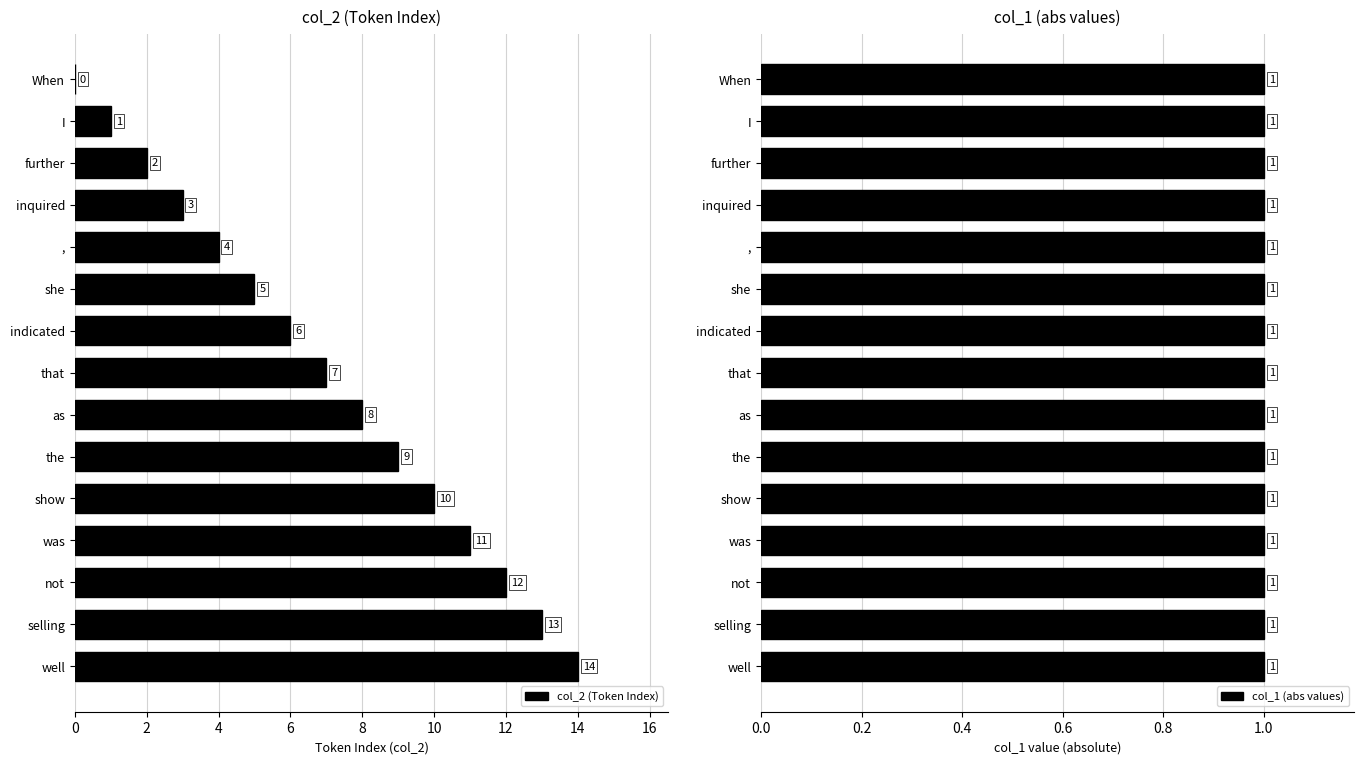

What is the sum of all col_2 (Token Index) values?

105